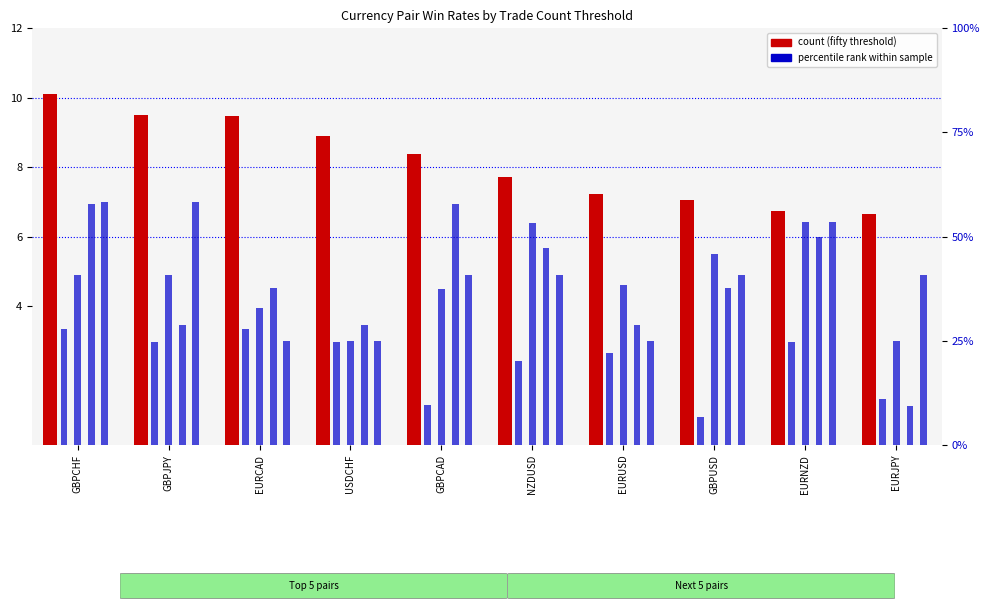

True or false: fifty has a value of 9.5 at GBPJPY.

True